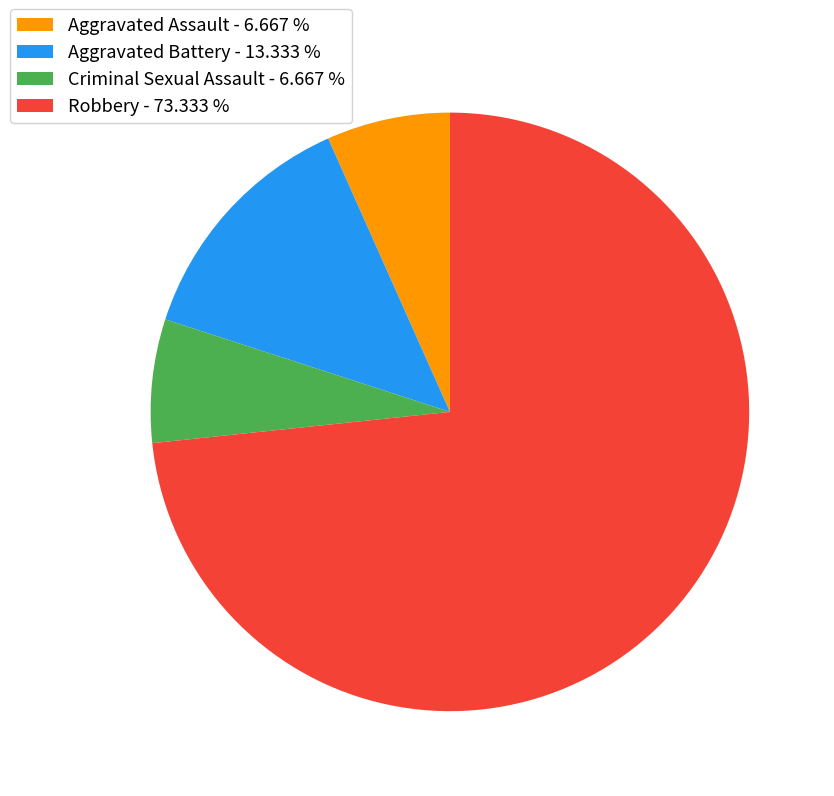

Is there a majority slice in this chart?

Yes